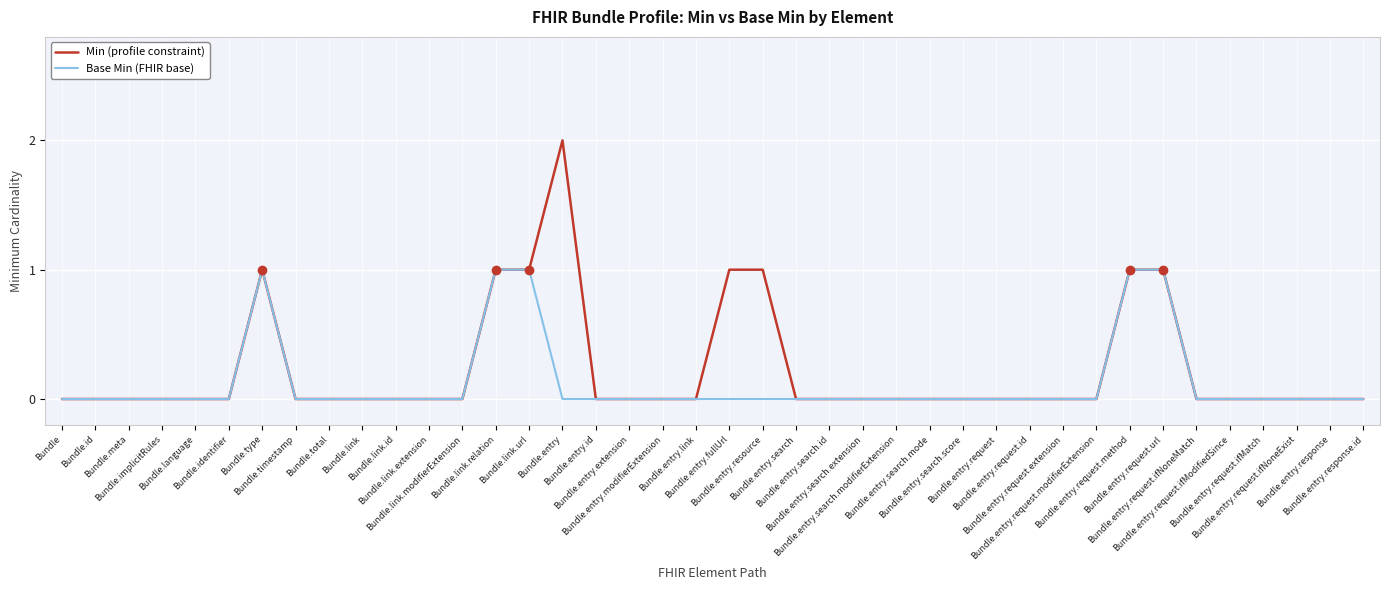

List the series in order of their peak value, lowest first.

Base Min (FHIR base), Min (profile constraint)